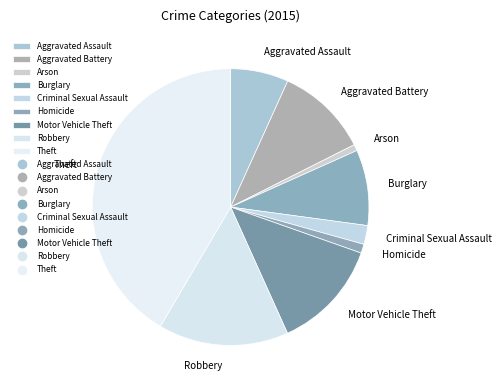

Which category has the biggest portion of the pie?

Theft